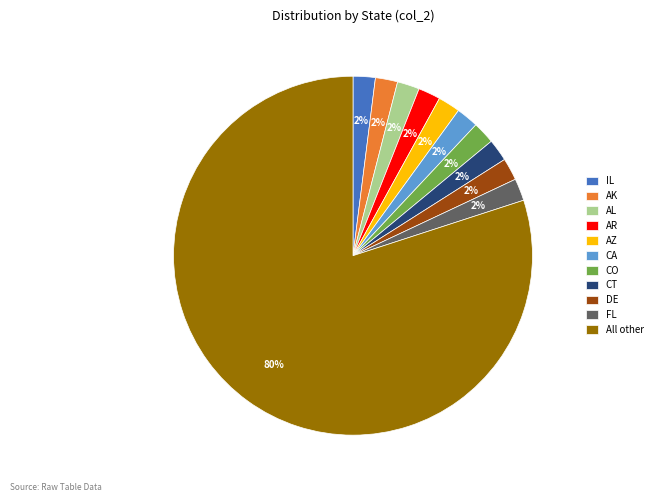

Which category has the biggest portion of the pie?

All other